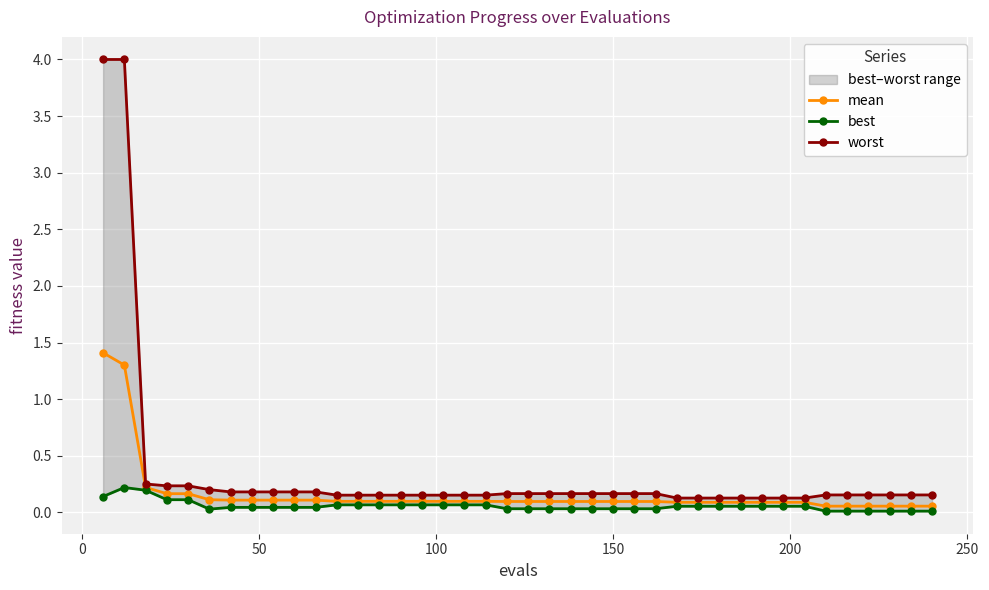

What is the difference between the maximum and second lowest values in the worst series?

3.9